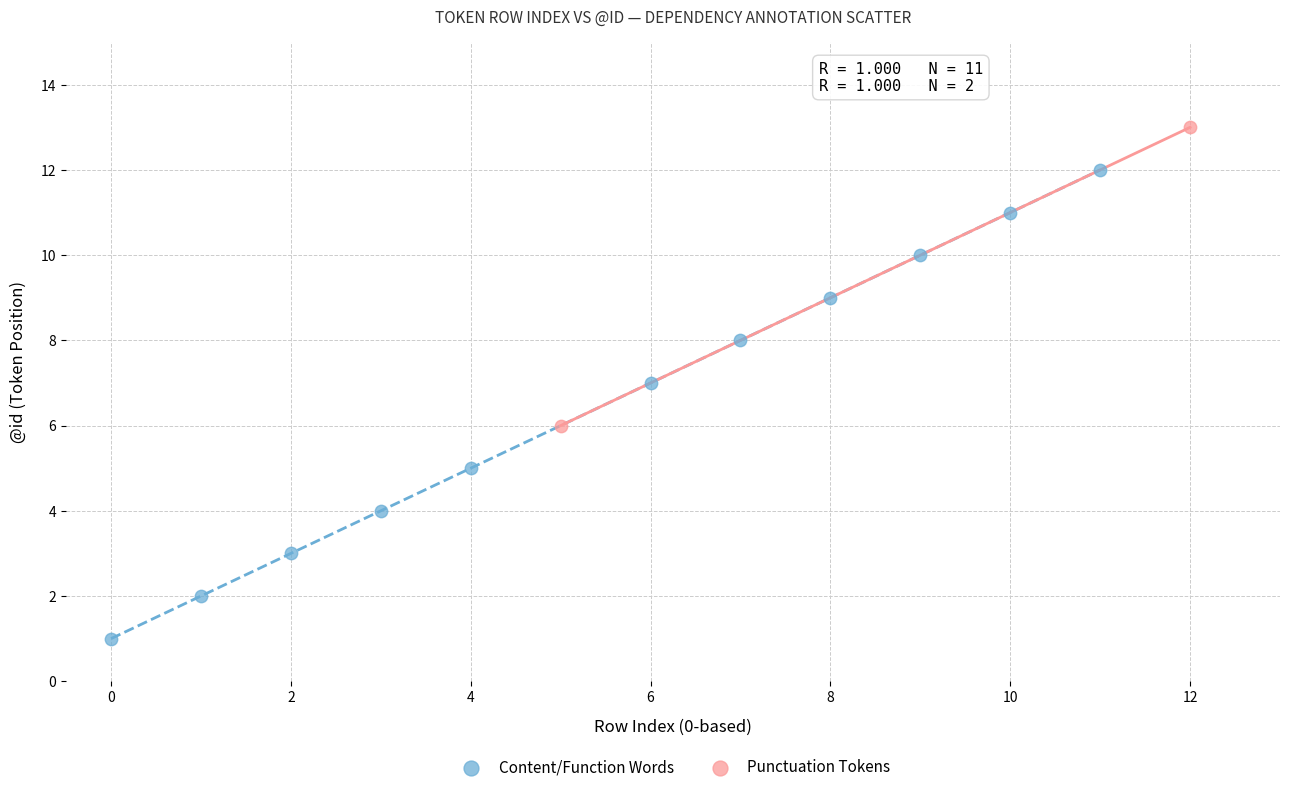

Which series contains the highest Y value?

Punctuation Tokens